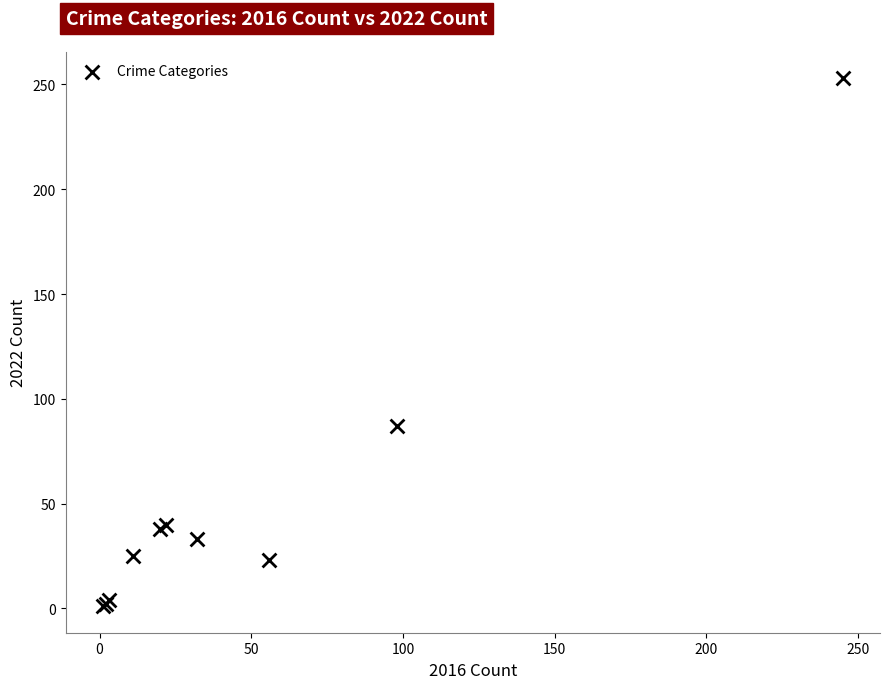

What Y value in the scatter plot is closest to 127?

87